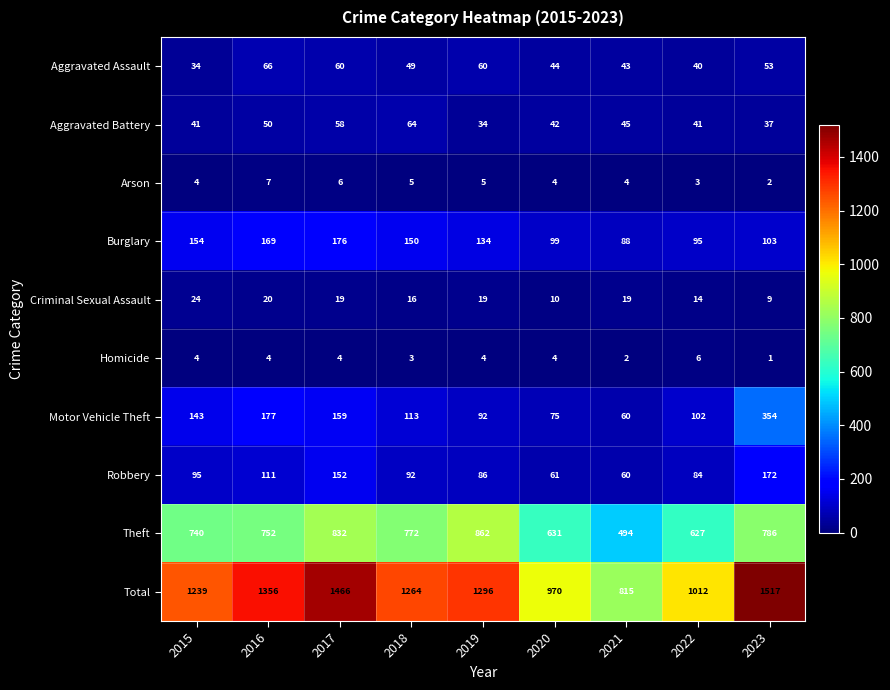

List the labels in order of Total value, smallest first.

2021, 2020, 2022, 2015, 2018, 2019, 2016, 2017, 2023